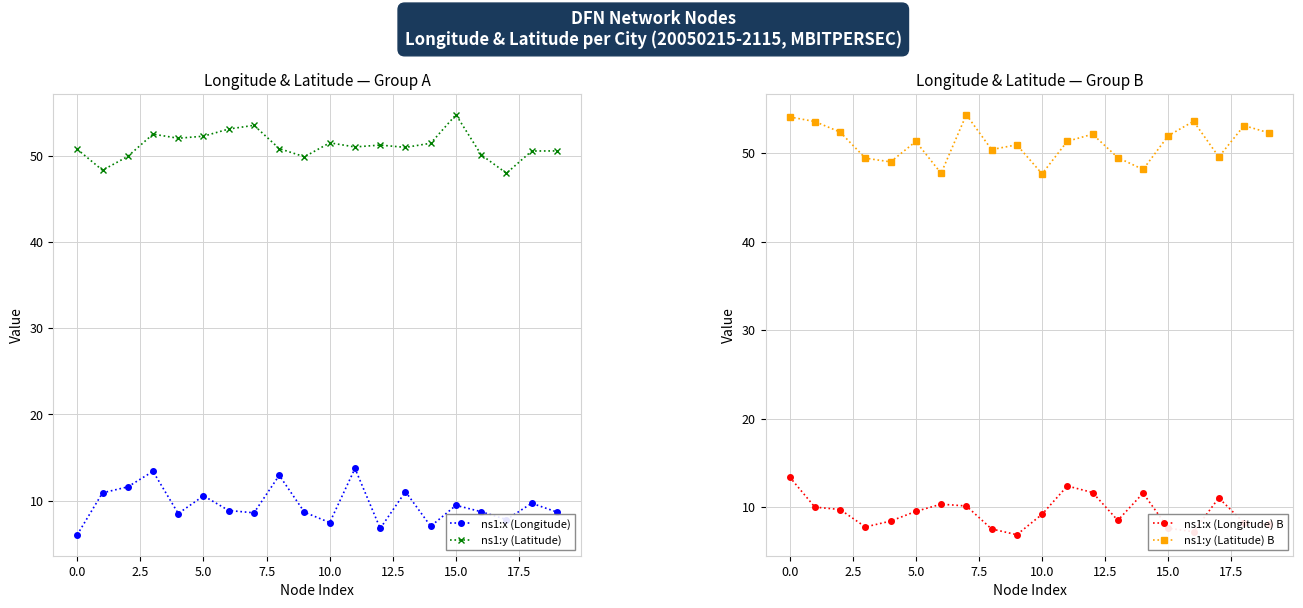

What is the maximum value for ns1:y (Latitude)?

54.8